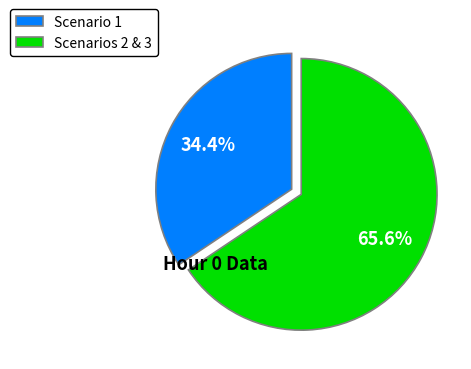

Combined, do Scenario 1 and Scenarios 2 & 3 account for over 50%?

Yes